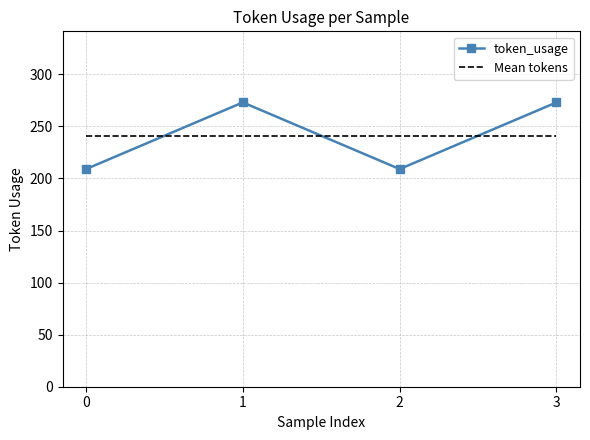

The value of Mean tokens at 3 is 241. True or false?

True